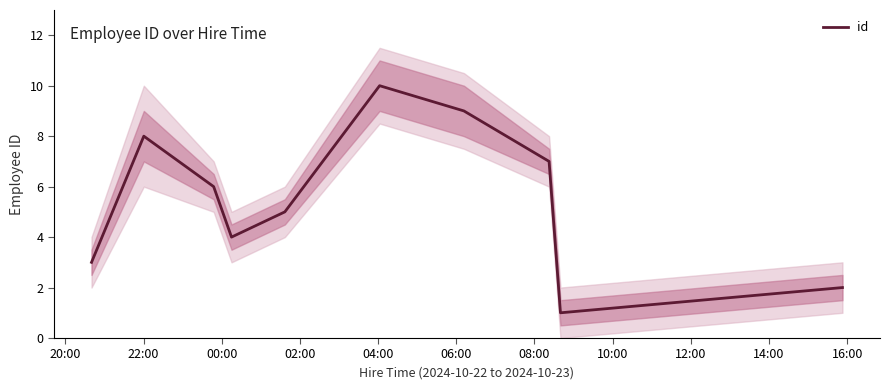

Does the chart have visible grid lines?

No